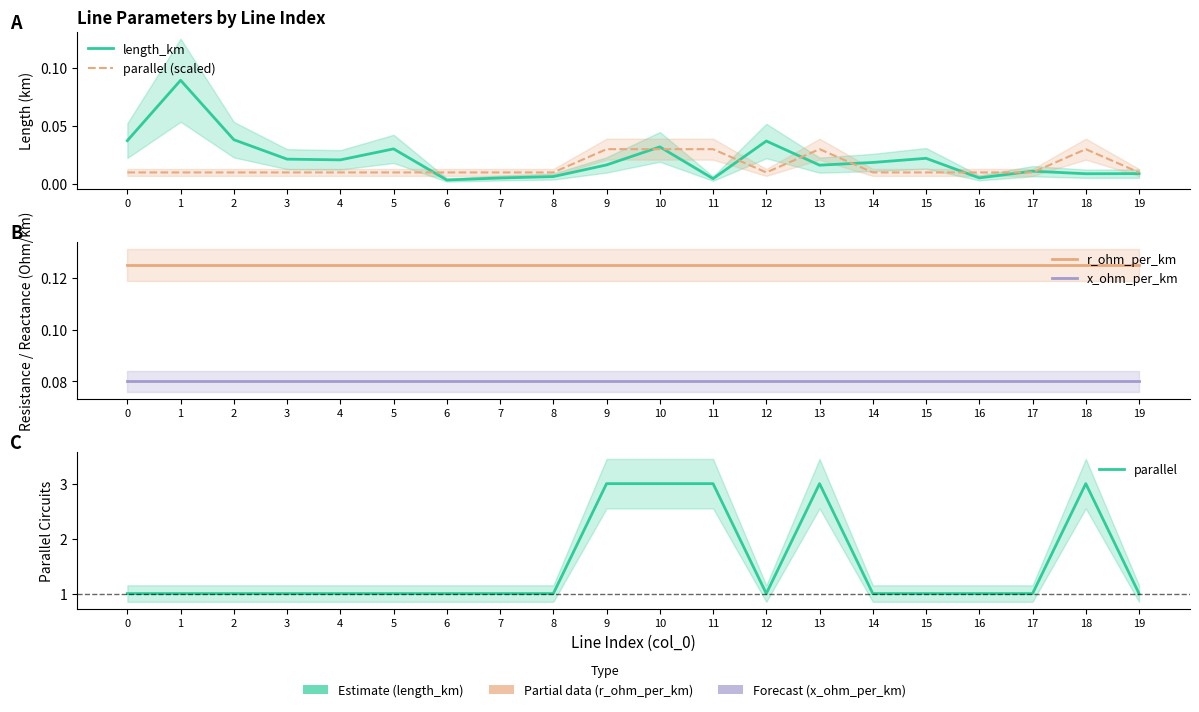

What is the difference between the highest and lowest values at 11?

3.0